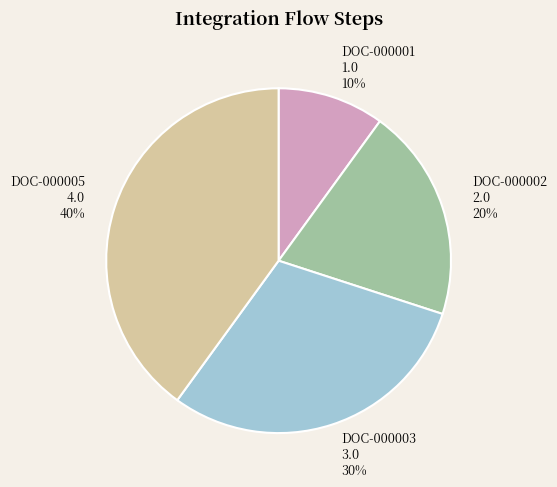

Which slice is the smallest?

DOC-000001